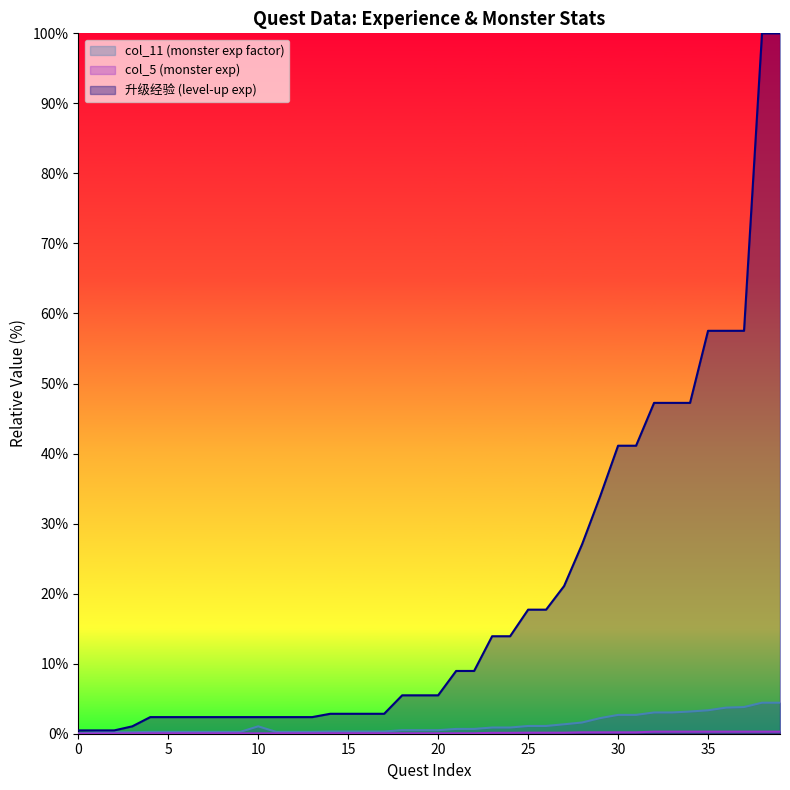

Which category has the highest value in the col_11 series?

38